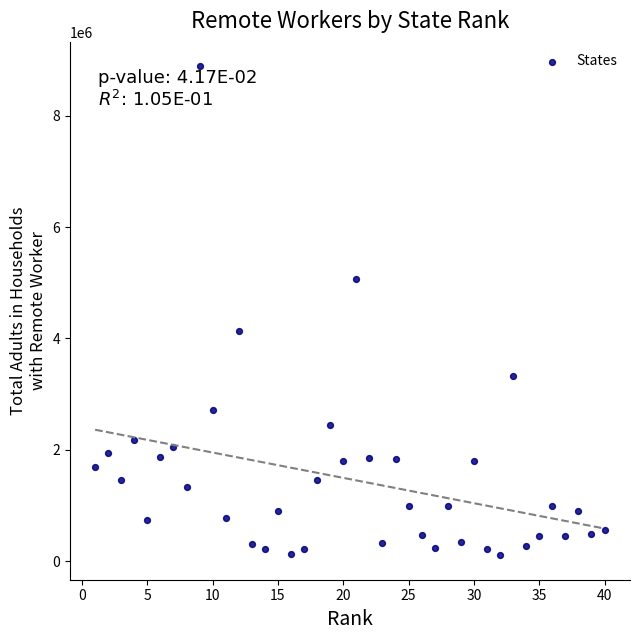

What is the range of X values (max minus min)?

39